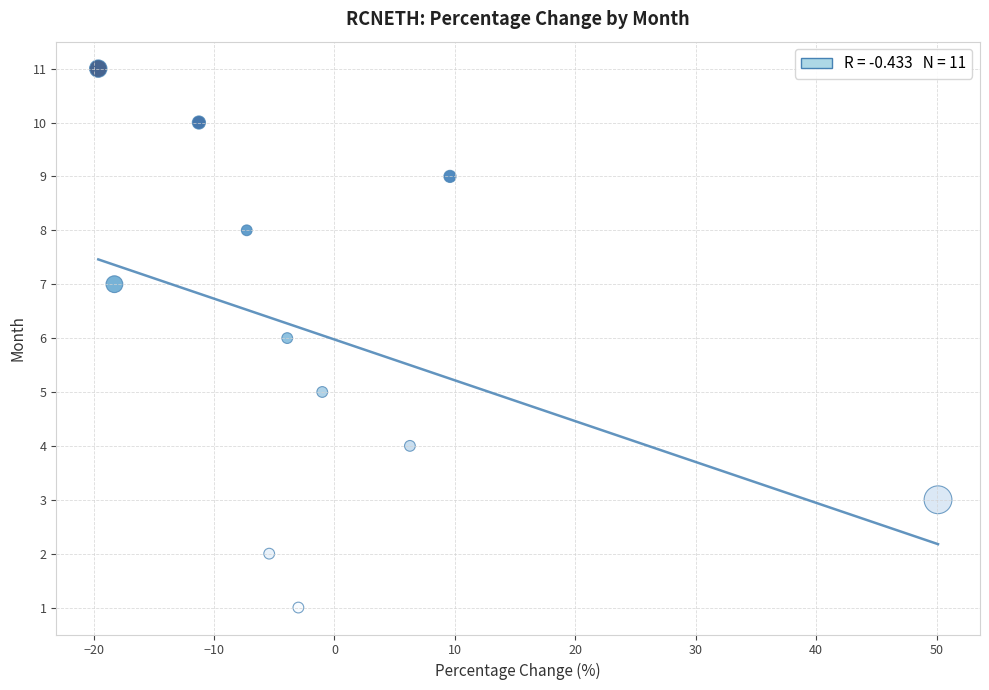

What is the average Y value?

6